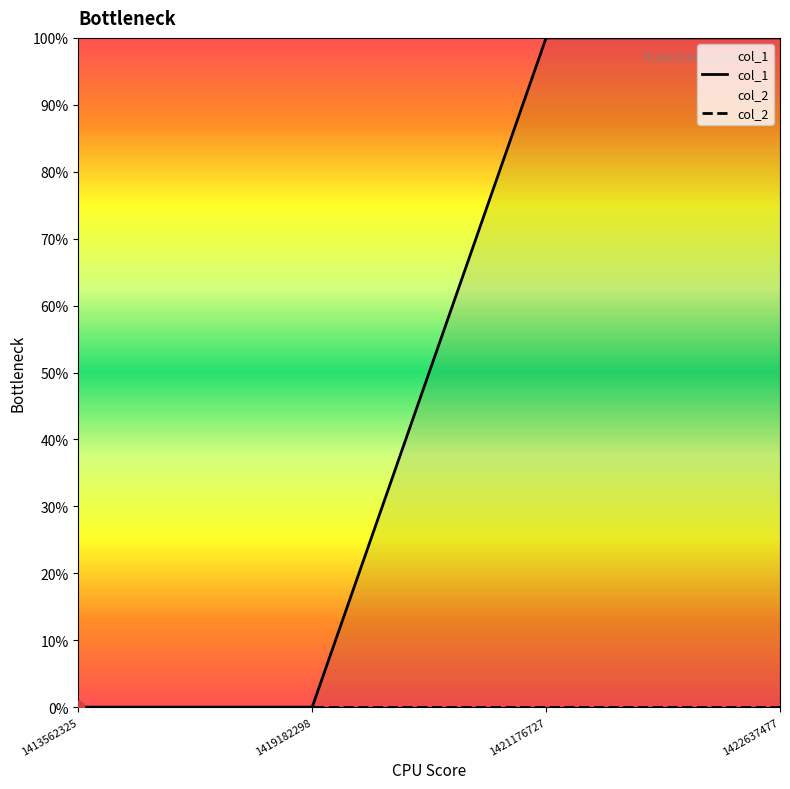

Which series has the widest spread of Y values?

col_1